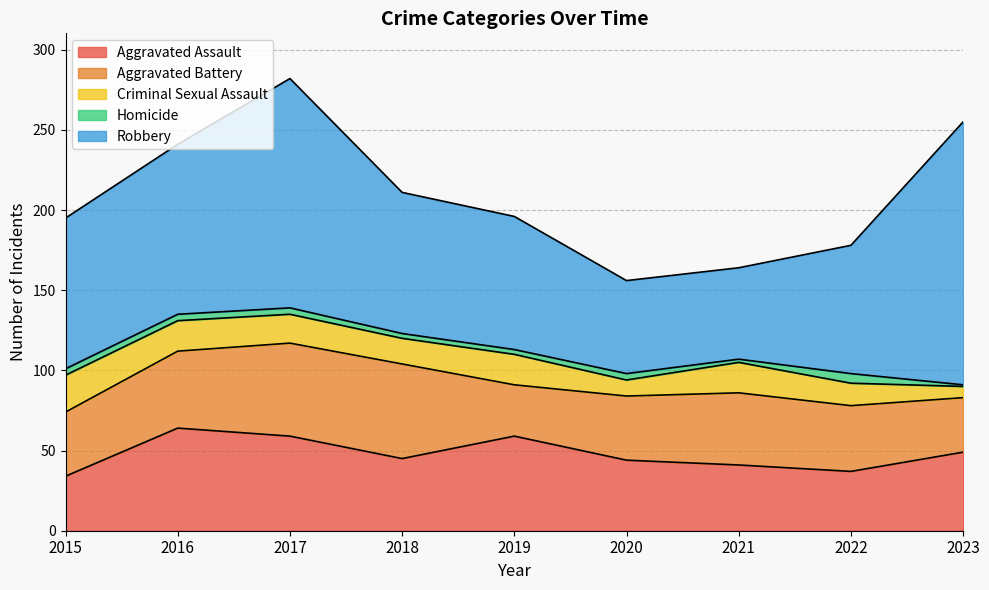

Which series changed the most between 2015 and 2016?

Aggravated Assault